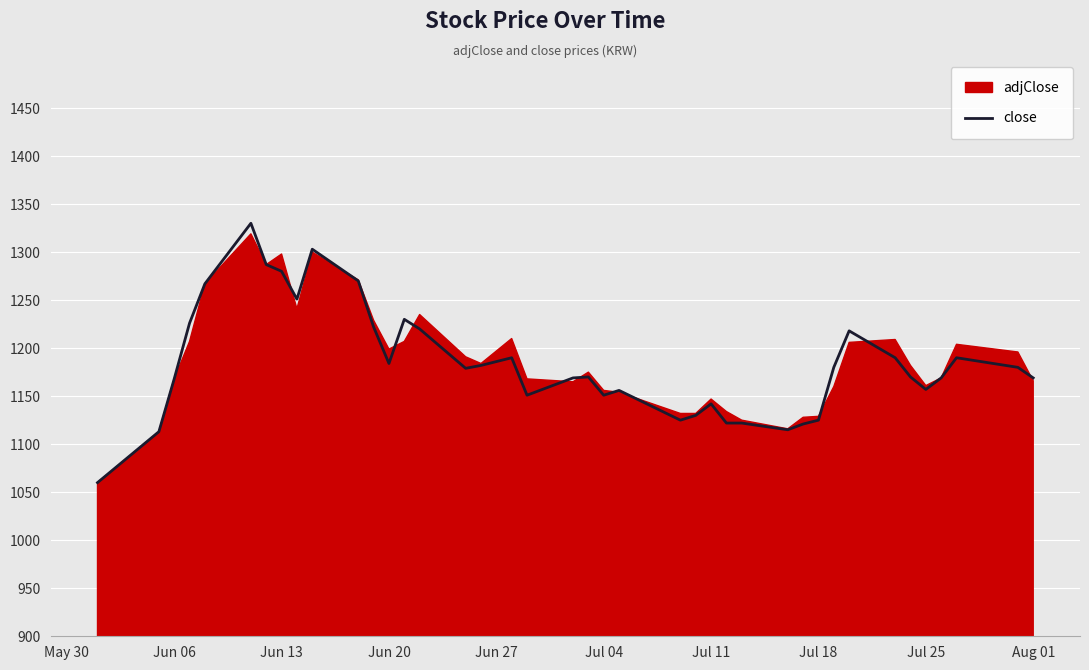

What is the minimum value for close?

1060